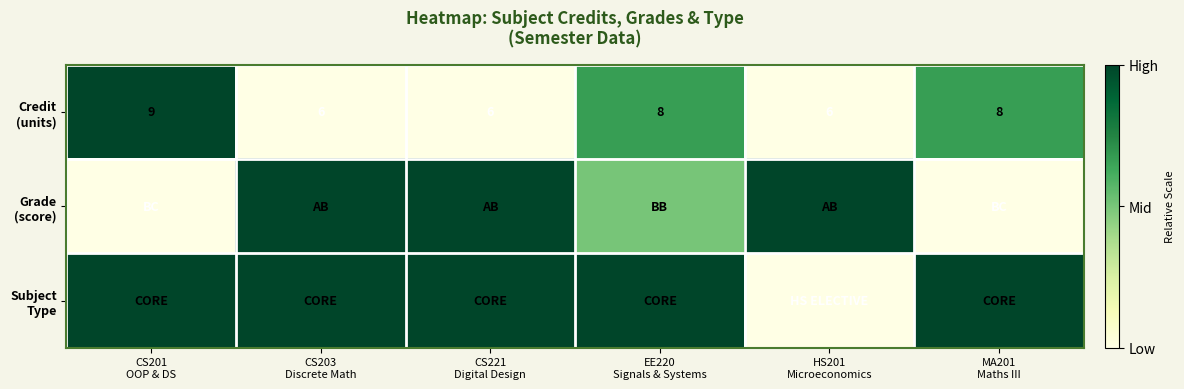

The Subject Type series shows 0.0 at HS201 Microeconomics. True or false?

True